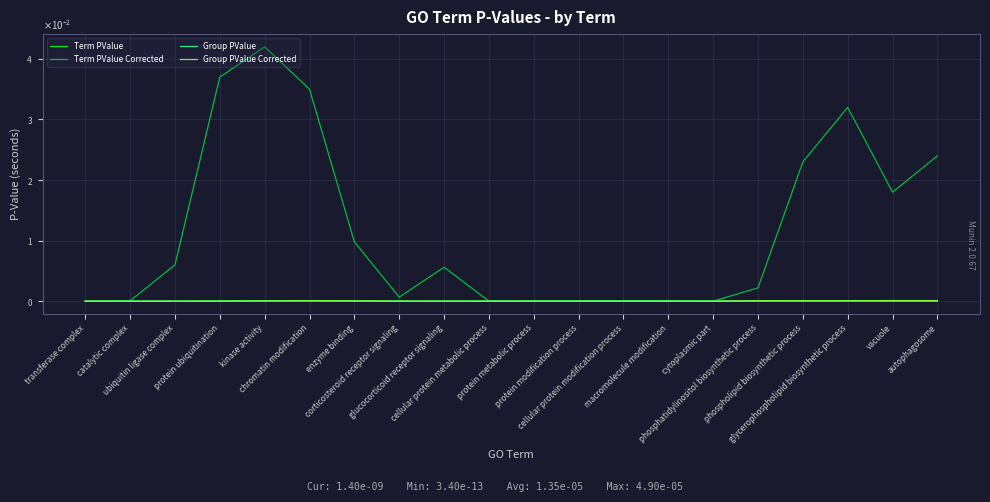

How many interior local peaks does the Term PValue series have?

4